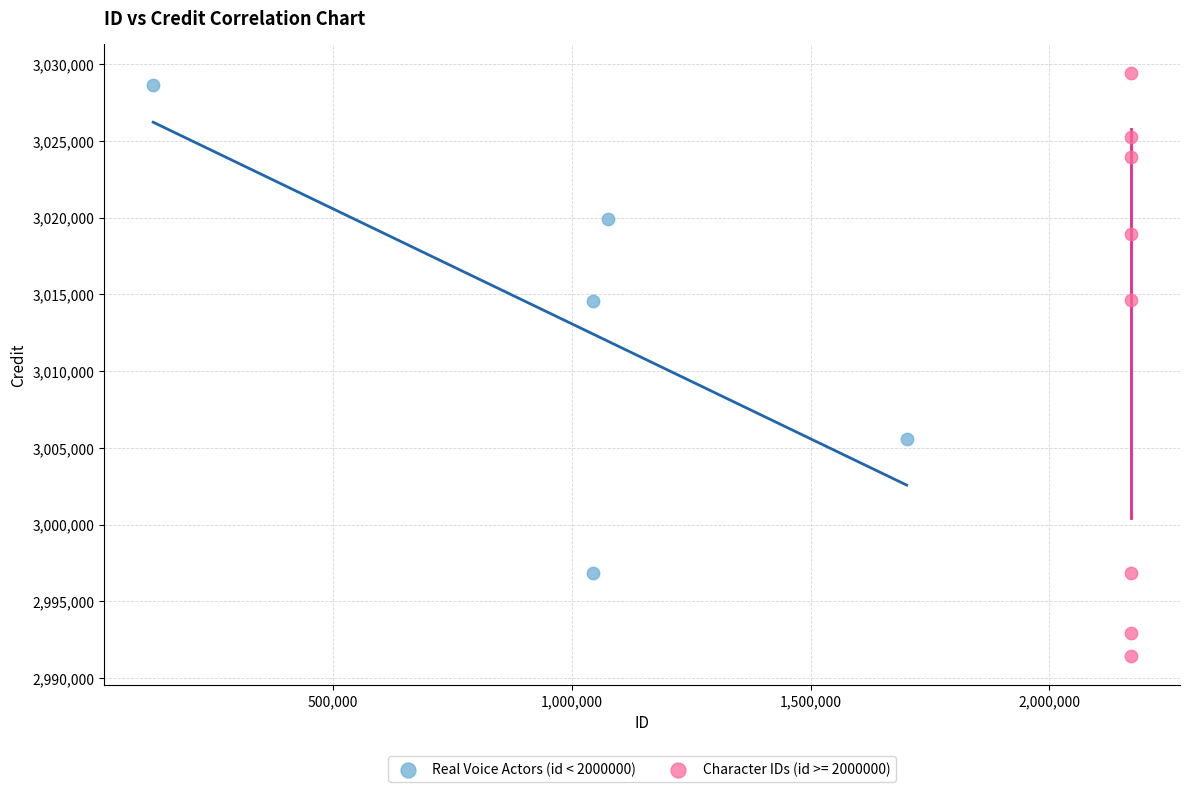

Which series has the largest Y range (max minus min)?

Character IDs (id >= 2000000)